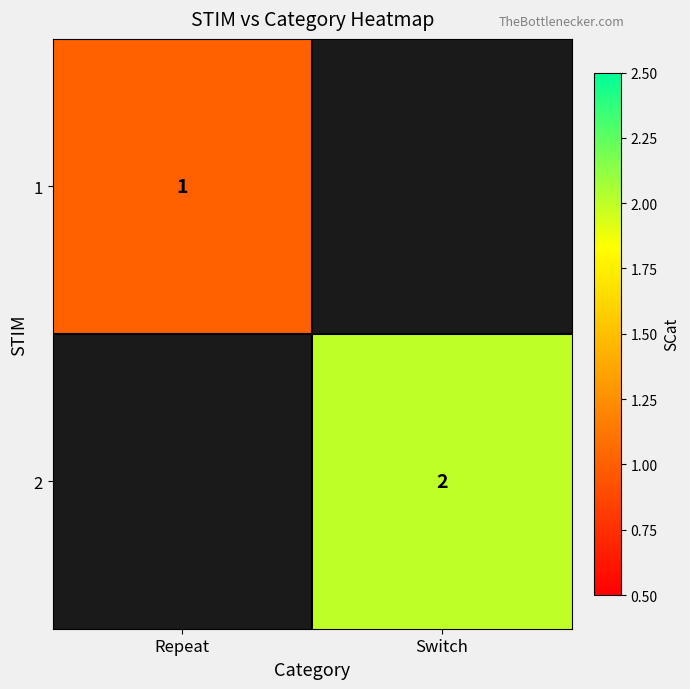

How many distinct data groups are displayed?

2